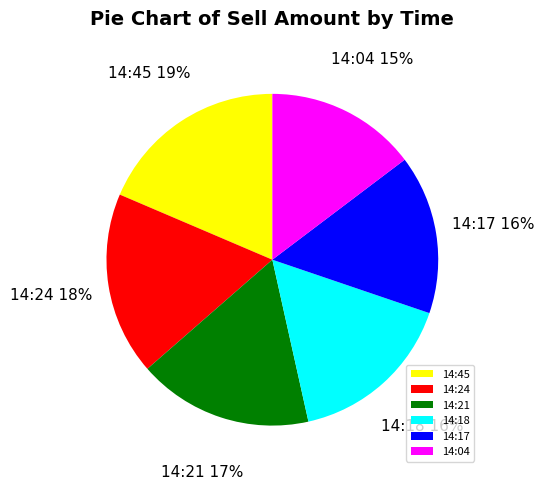

How many slices are in this pie chart?

6